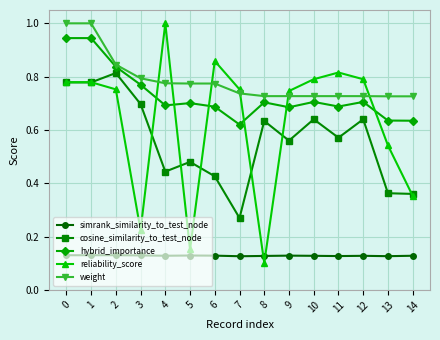

True or false: cosine_similarity_to_test_node has more than 0 points higher than both neighbors.

True